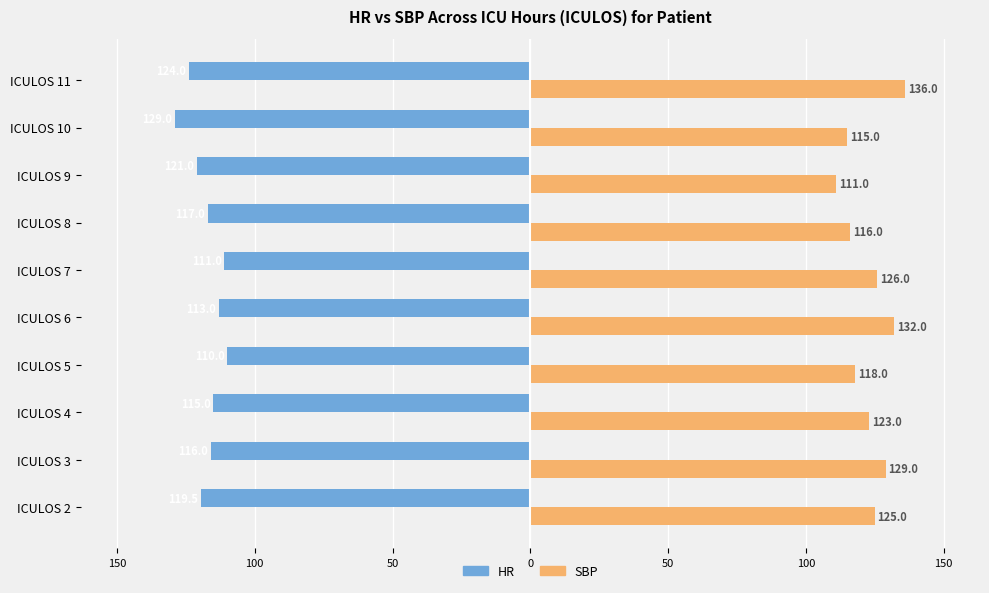

What are all the series names shown in the legend?

HR, SBP